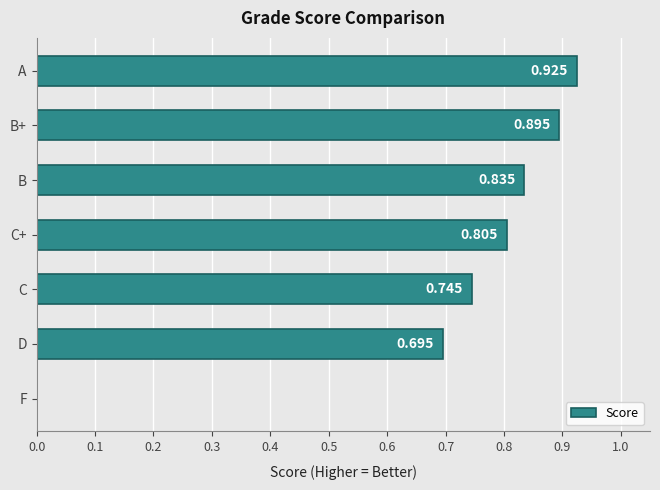

How many data points are above 0?

6